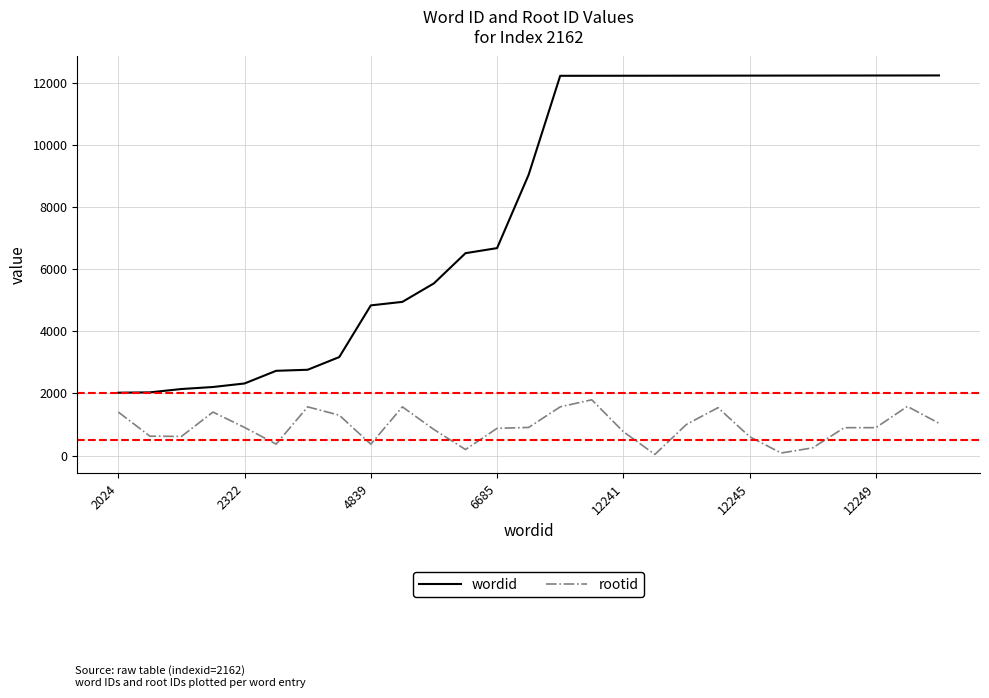

List the series in order of their overall mean, lowest first.

rootid, wordid